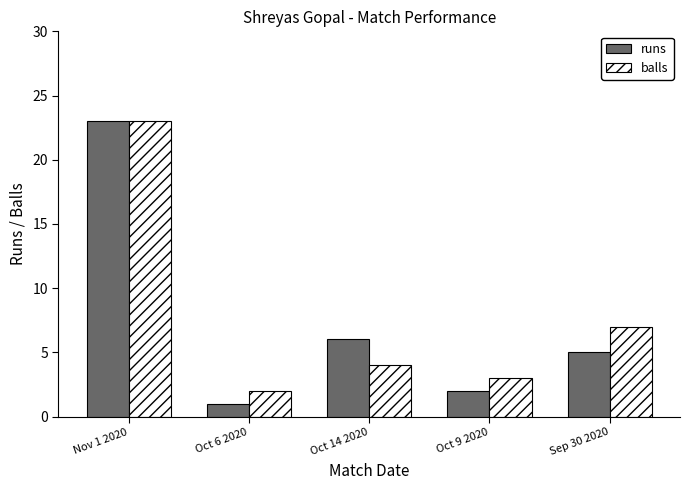

Reading left to right, transcribe all the data shown in this chart.

runs: Nov 1 2020=23	Oct 6 2020=1	Oct 14 2020=6	Oct 9 2020=2	Sep 30 2020=5
balls: Nov 1 2020=23	Oct 6 2020=2	Oct 14 2020=4	Oct 9 2020=3	Sep 30 2020=7